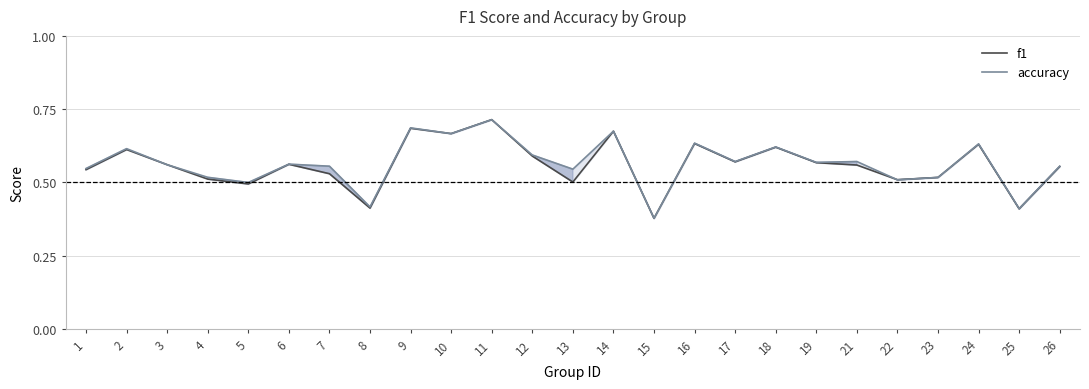

How many interior local peaks does the accuracy series have?

9